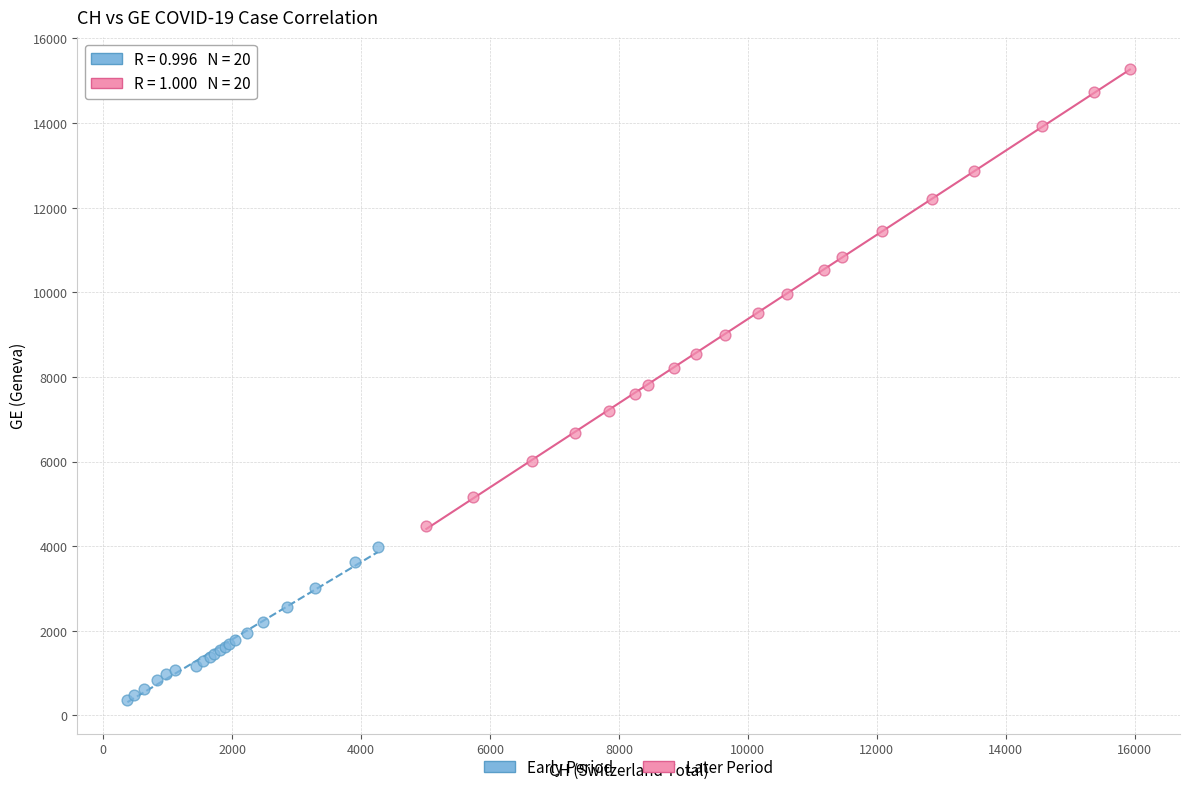

Which series has the widest spread of Y values?

Later Period